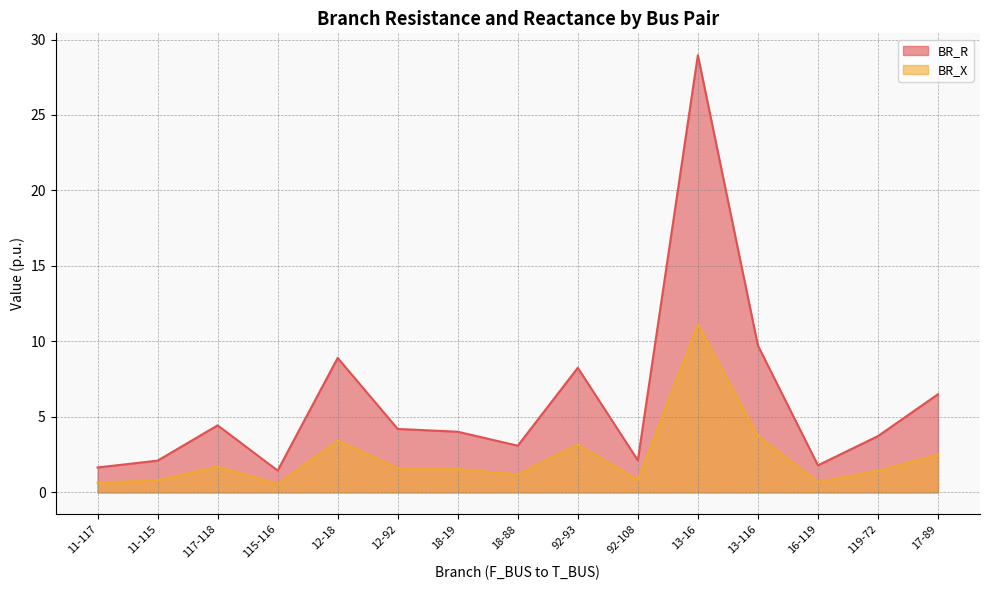

True or false: BR_X and BR_R intersect in this chart.

False